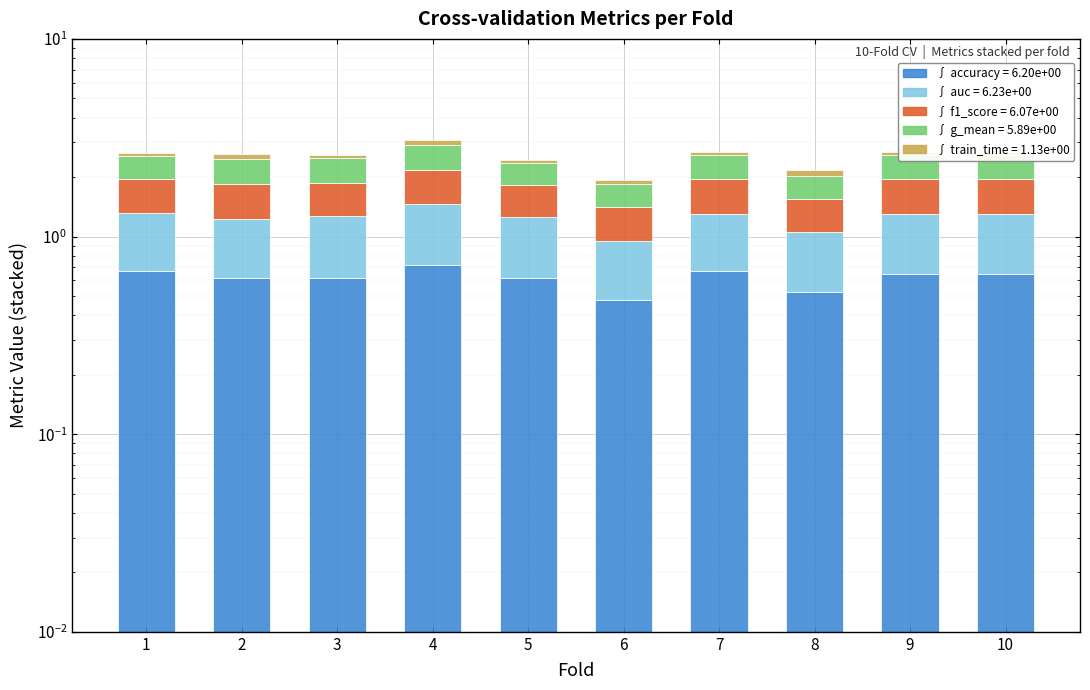

The value of f1_score at 1 is 1.0. True or false?

False